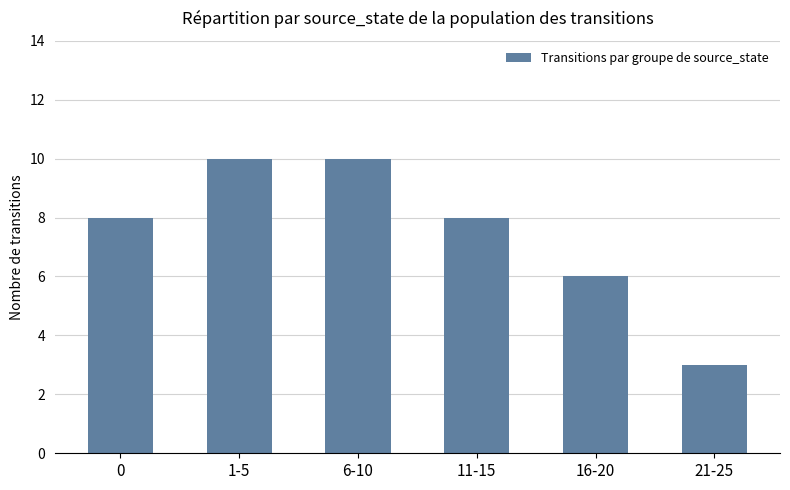

Are the bars horizontal?

No